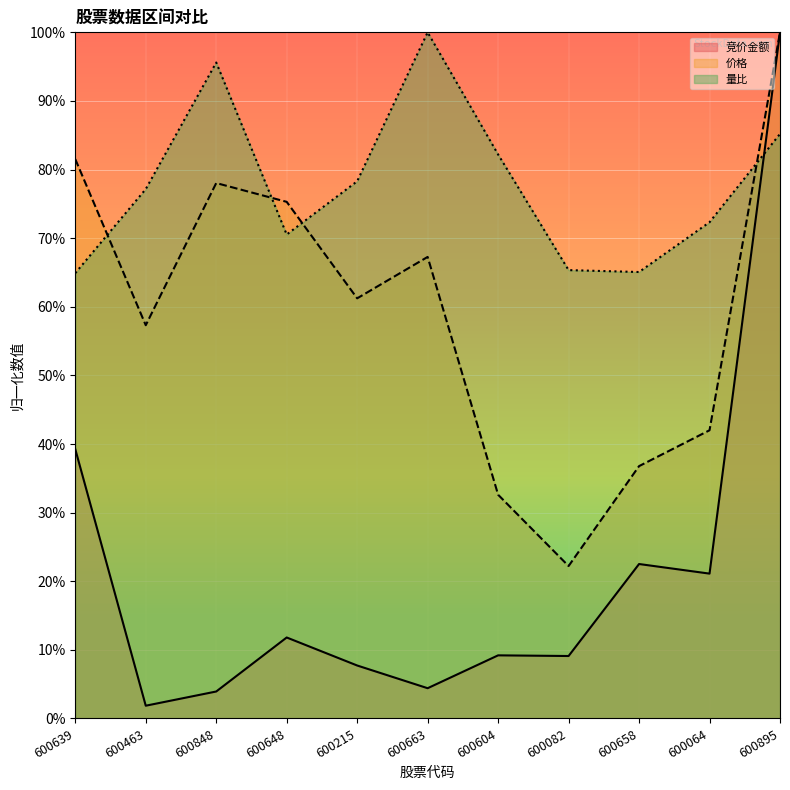

How many distinct data groups are displayed?

3